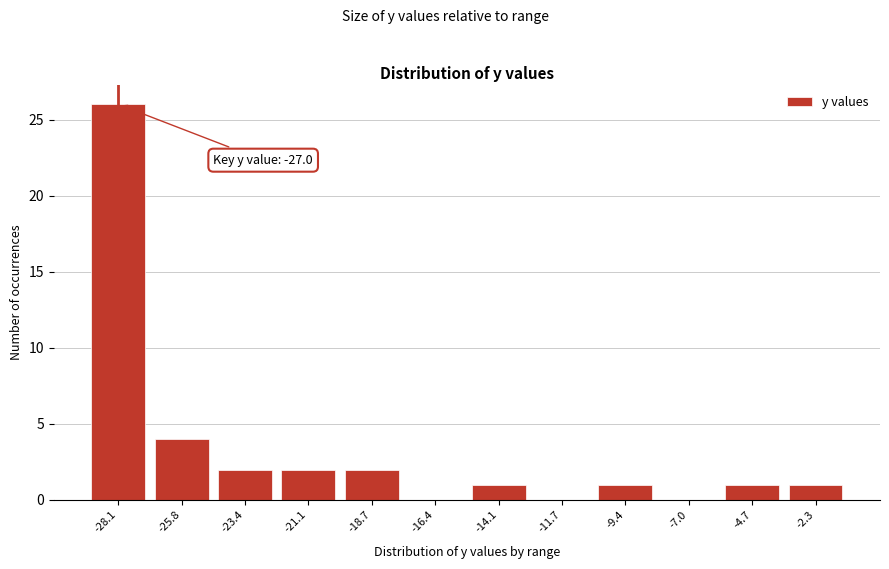

Reading right to left, what are all the values shown in this chart?

-2.3=1	-4.7=1	-7.0=0	-9.4=1	-11.7=0	-14.1=1	-16.4=0	-18.7=2	-21.1=2	-23.4=2	-25.8=4	-28.1=26